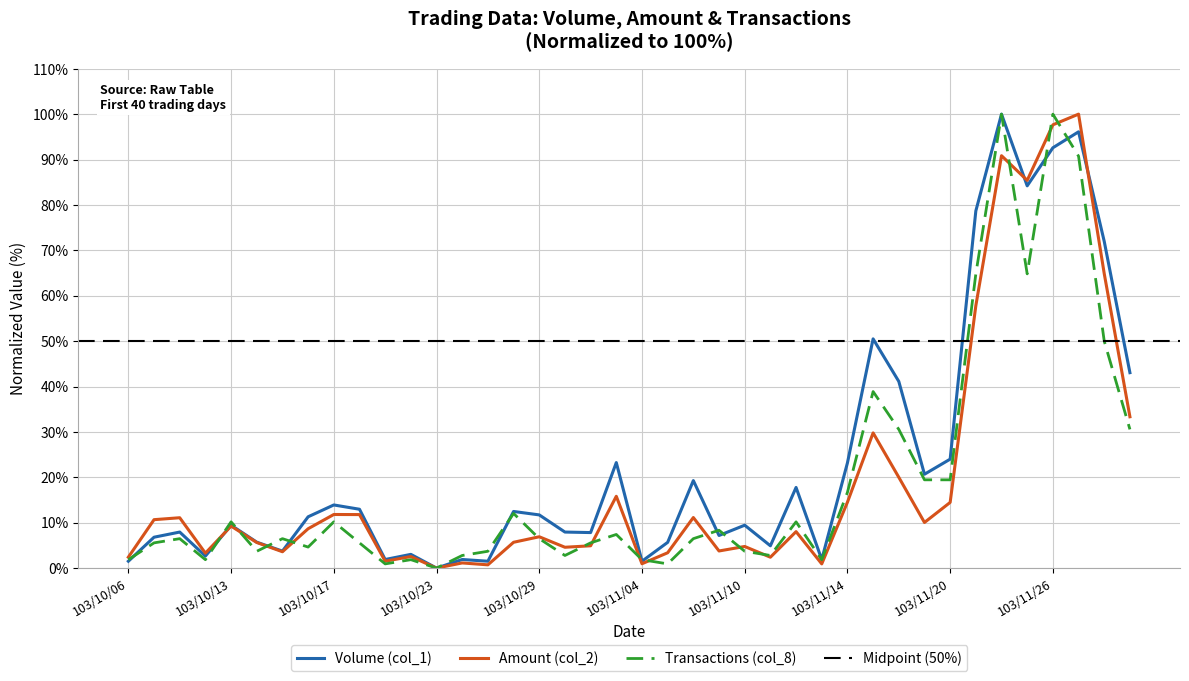

What value does the Amount (col_2) series have at 103/11/06?

11.1